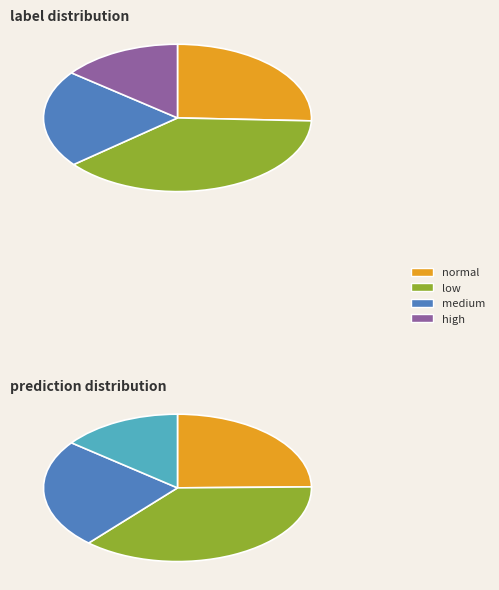

What is the largest slice in the pie chart?

low